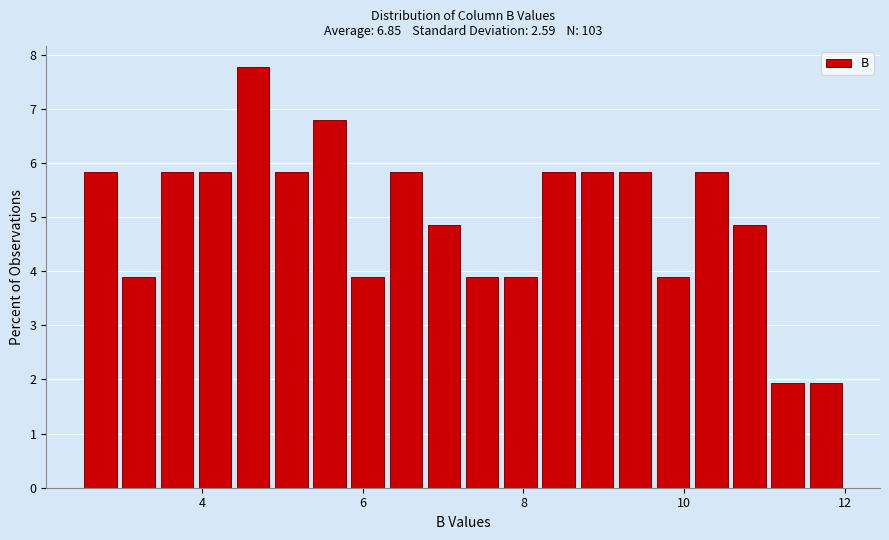

Read against the x-axis, roughly where is the centre of the tallest bar?

4.6